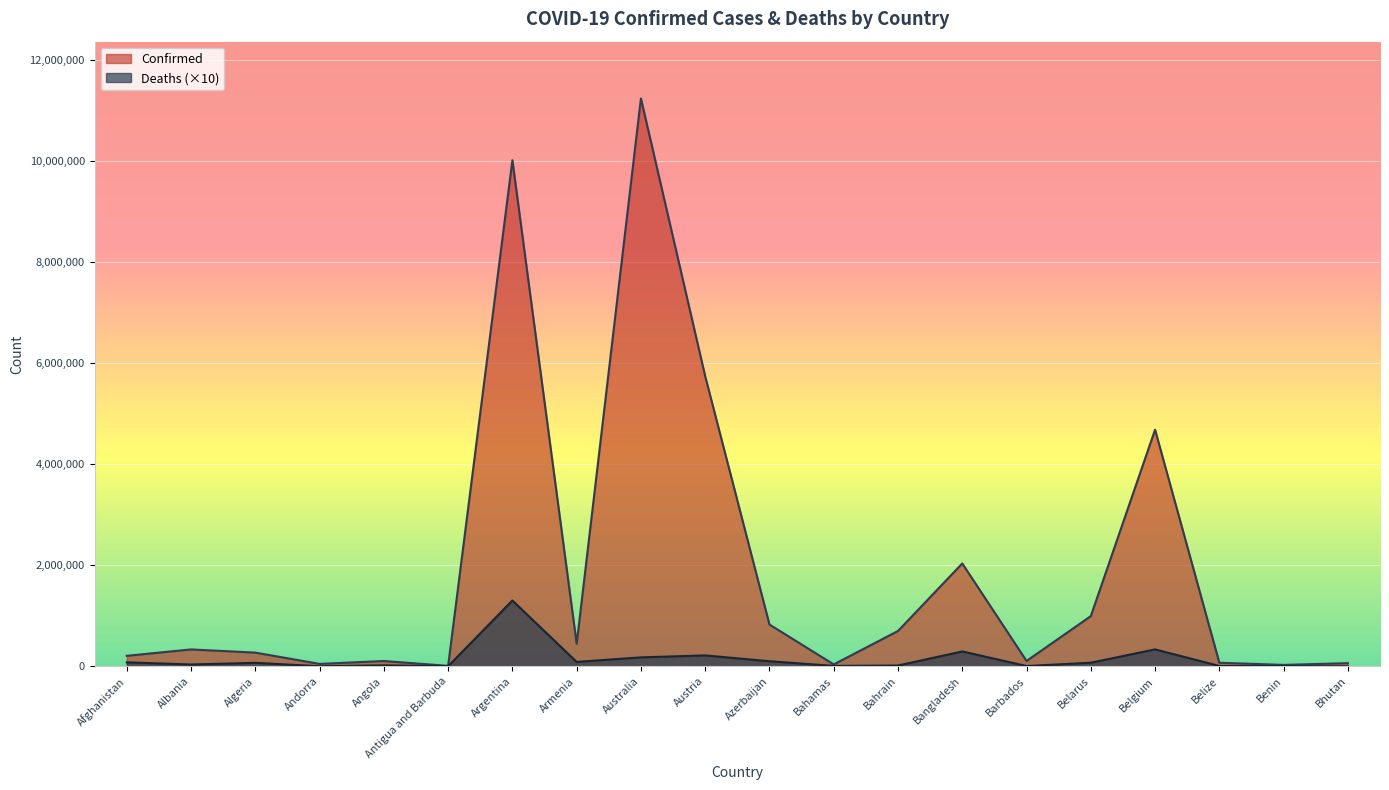

Which category has the highest value in the Confirmed series?

Australia